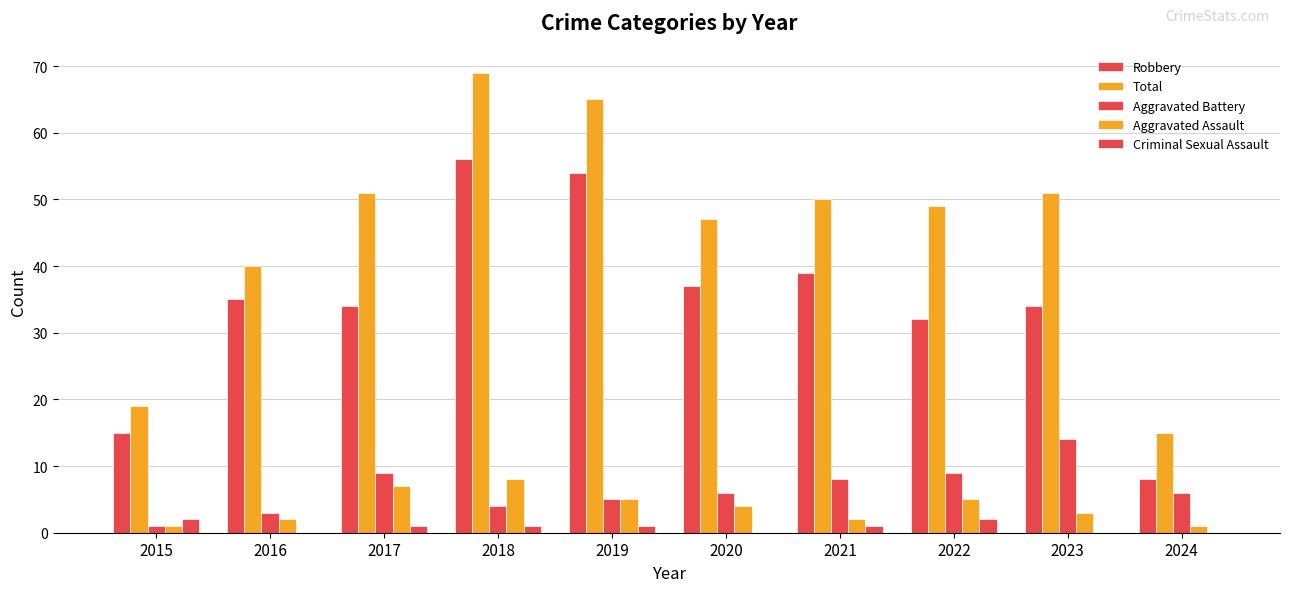

The Robbery series shows 34 at 2023. True or false?

True